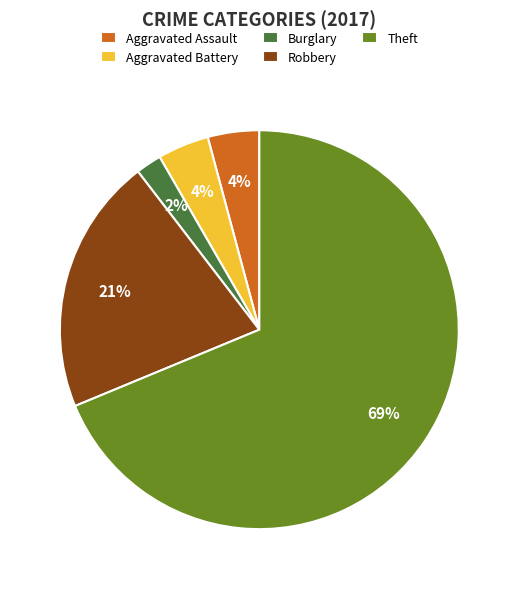

Approximately how many times larger is the value at Aggravated Battery compared to Aggravated Assault?

1.0